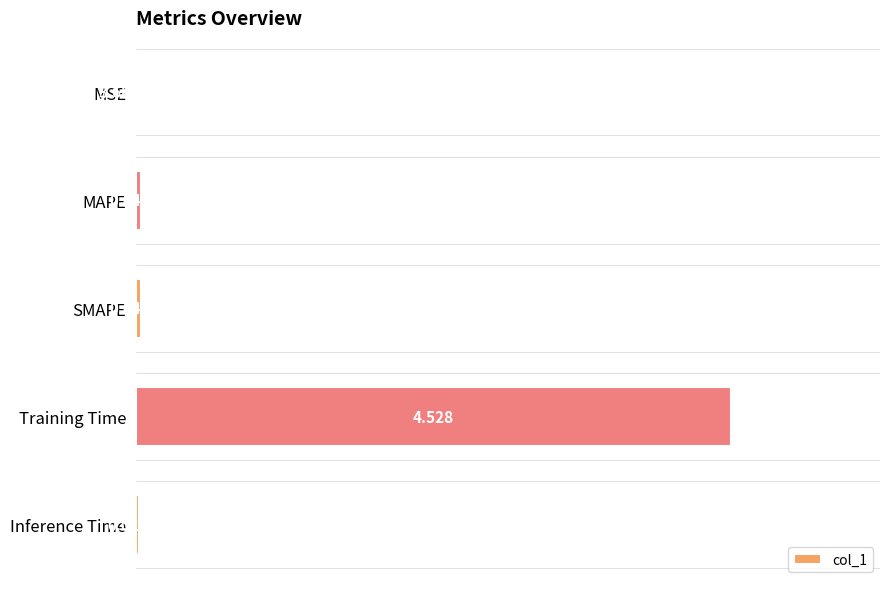

Which category has the highest value across all series?

Training Time